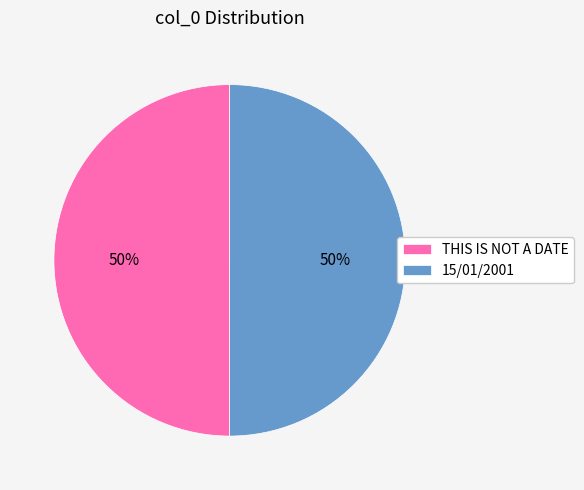

To the nearest percent, what is the average slice percentage?

50%